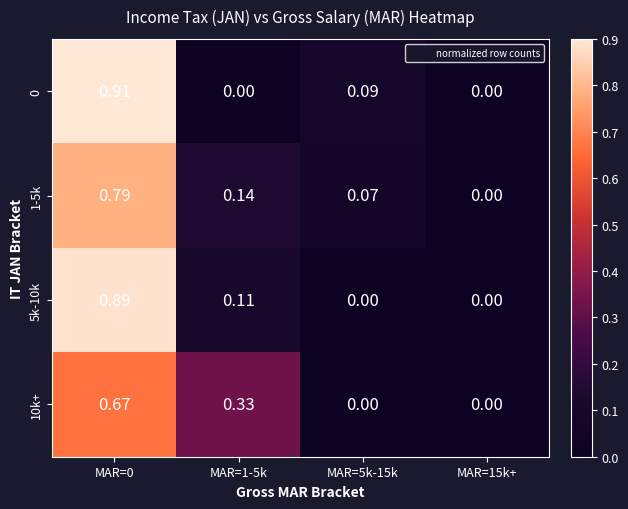

Is the value of 5k-10k at MAR=5k-15k greater than the value of 1-5k at MAR=1-5k?

No